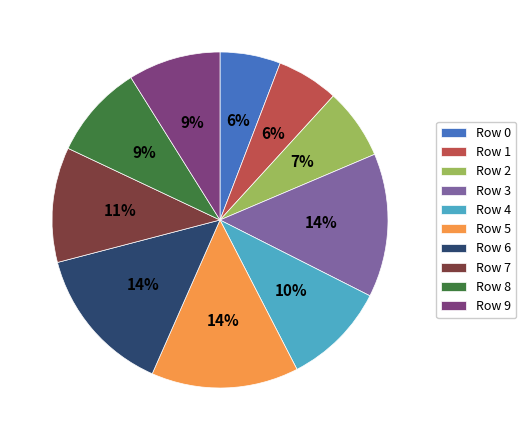

To the nearest percent, what is the difference between the largest and smallest slice percentages?

8%